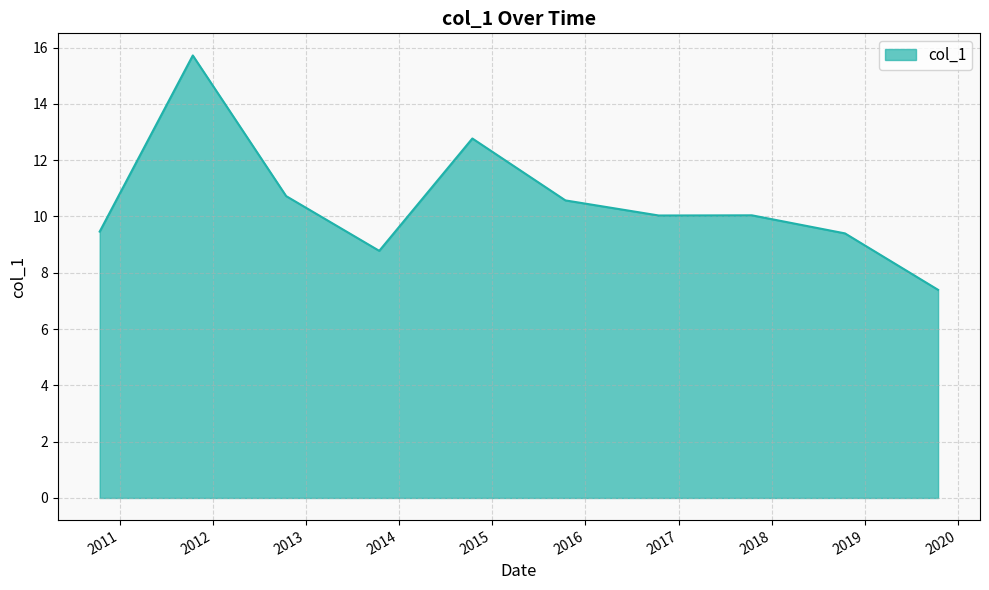

What is the difference between the maximum and minimum values?

8.3